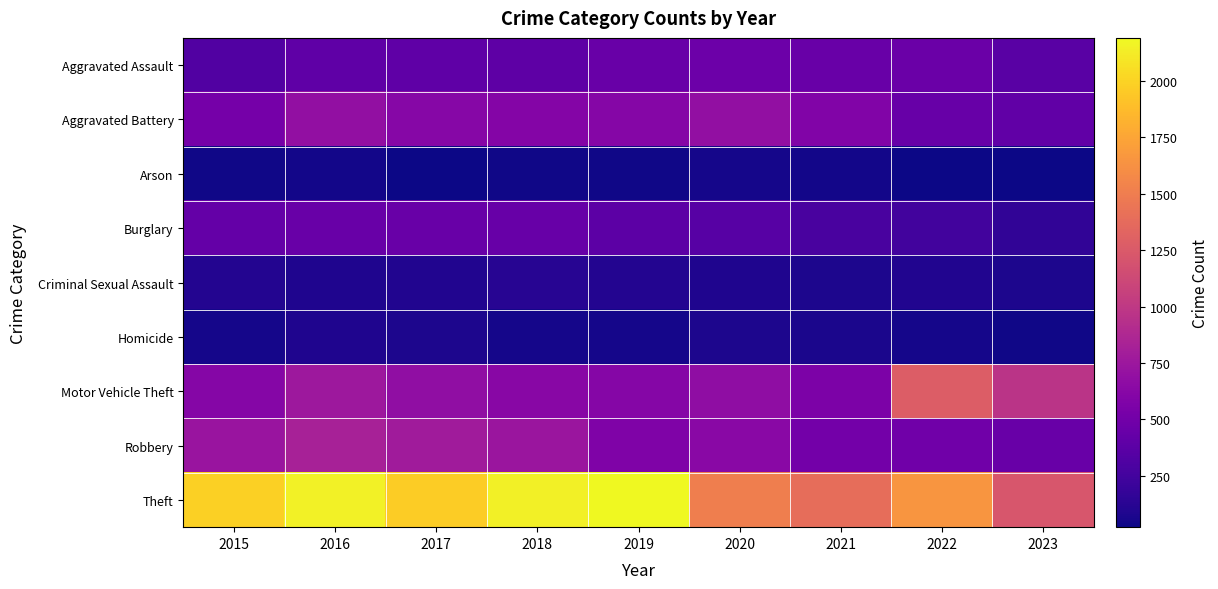

At how many categories does at least one series exceed 1610?

6